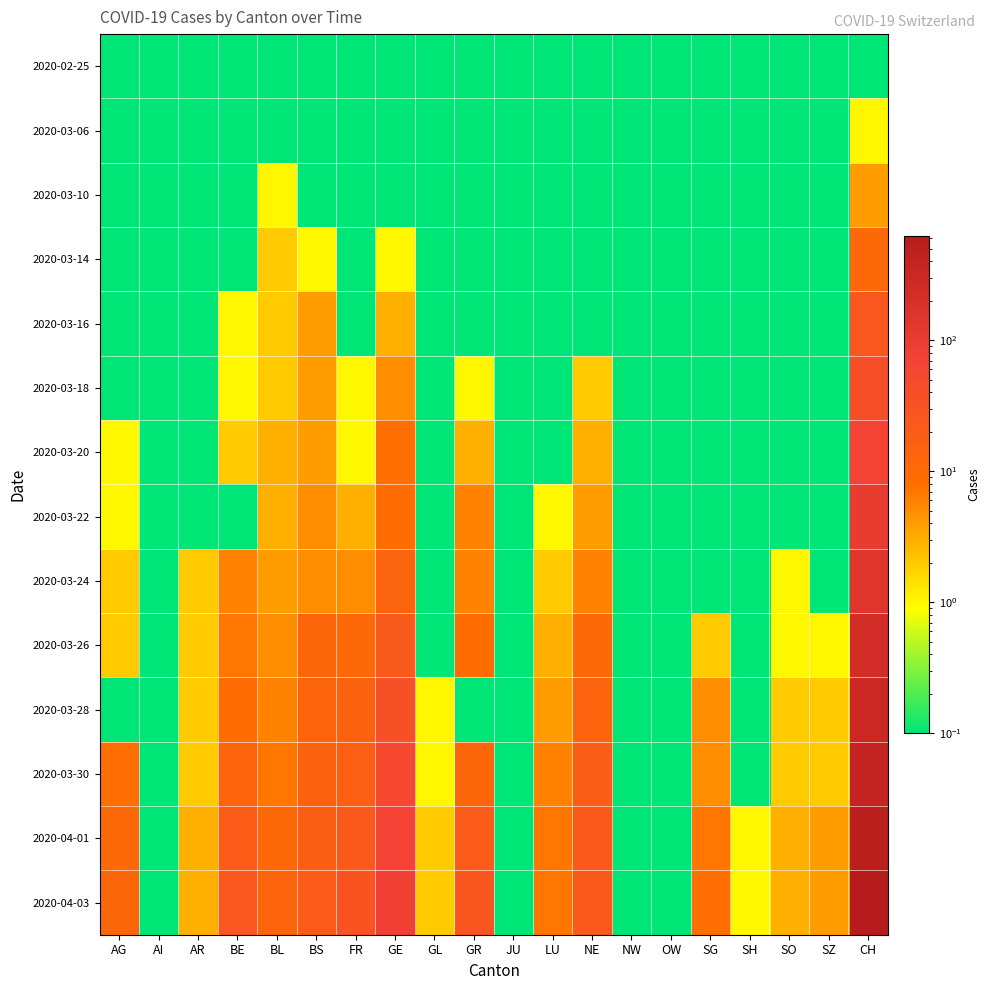

Between SO and BE, which is larger?

SO